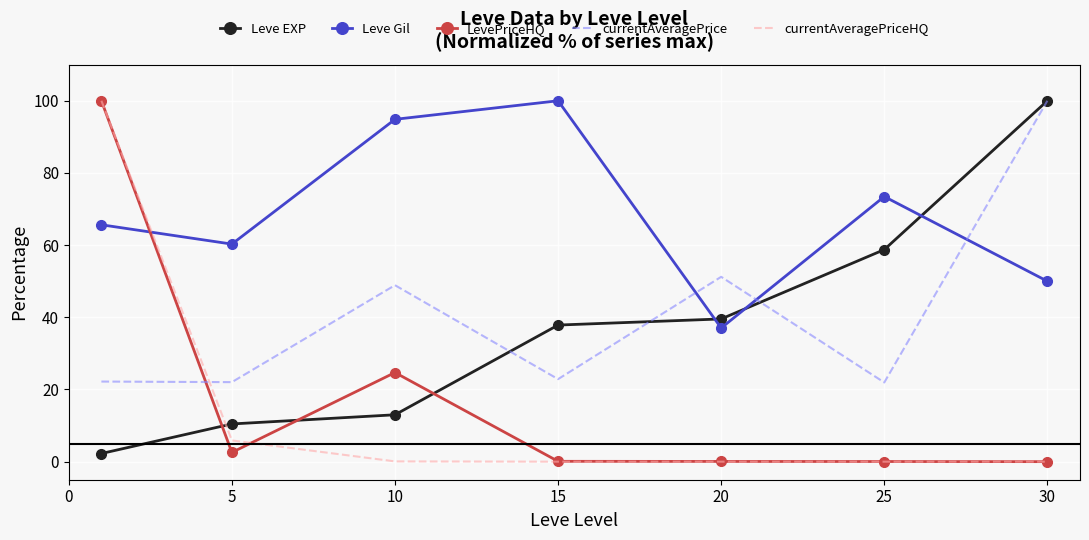

How many times do Leve Gil and currentAveragePrice cross each other?

3